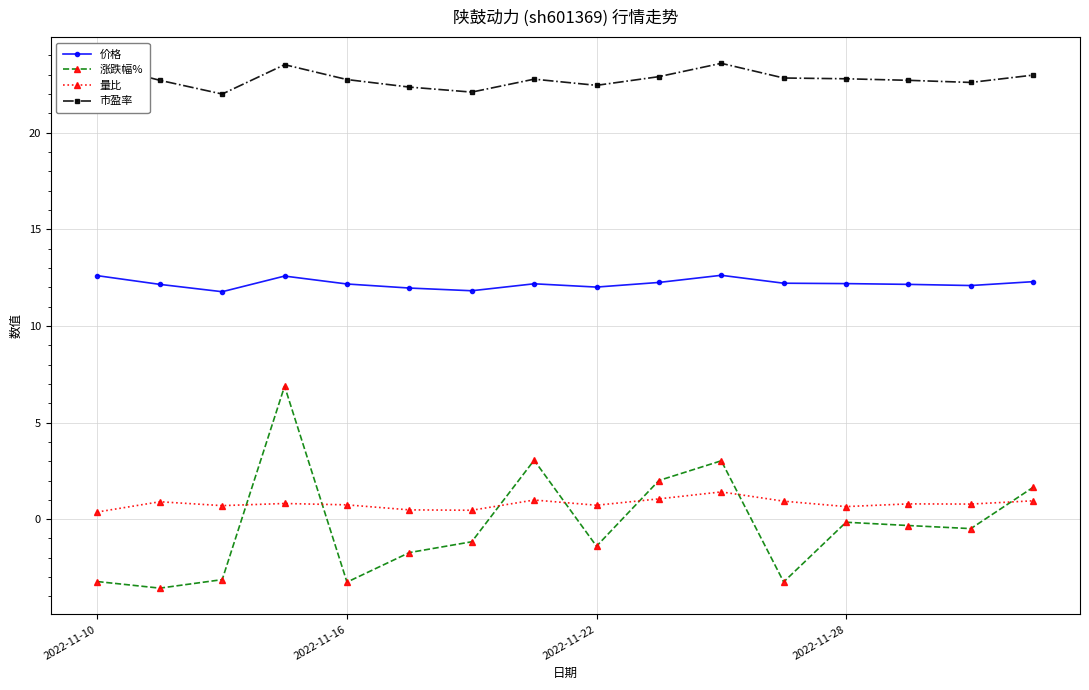

How many categories are shown in the chart?

16